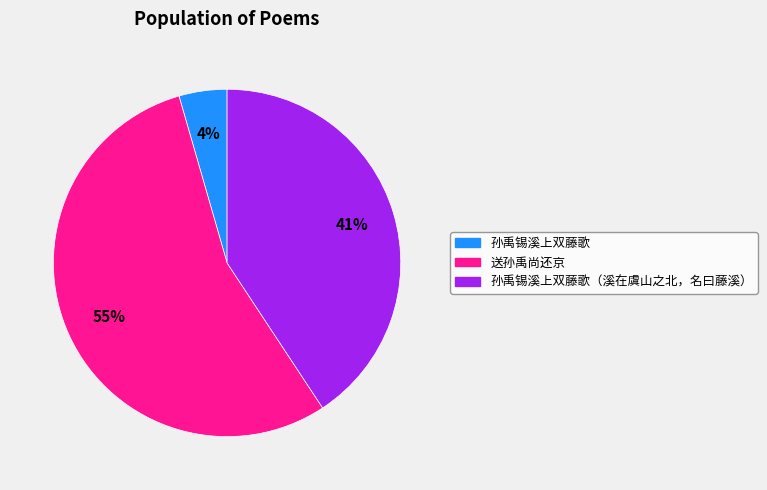

To the nearest percent, what is the average slice percentage?

33%